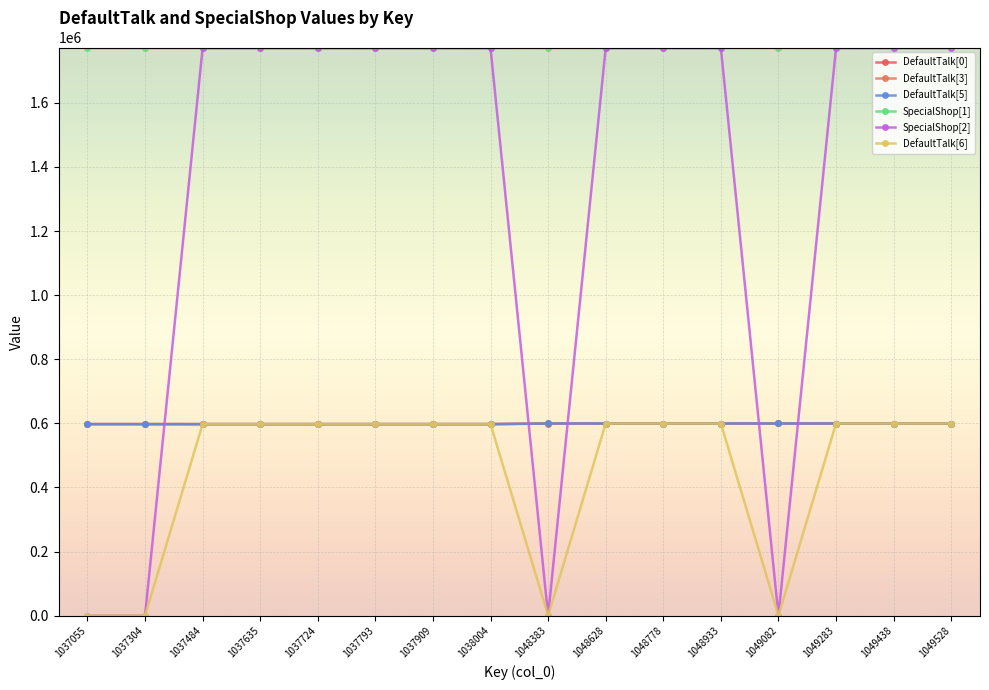

At which label does SpecialShop[1] first exceed 1770736?

1048628